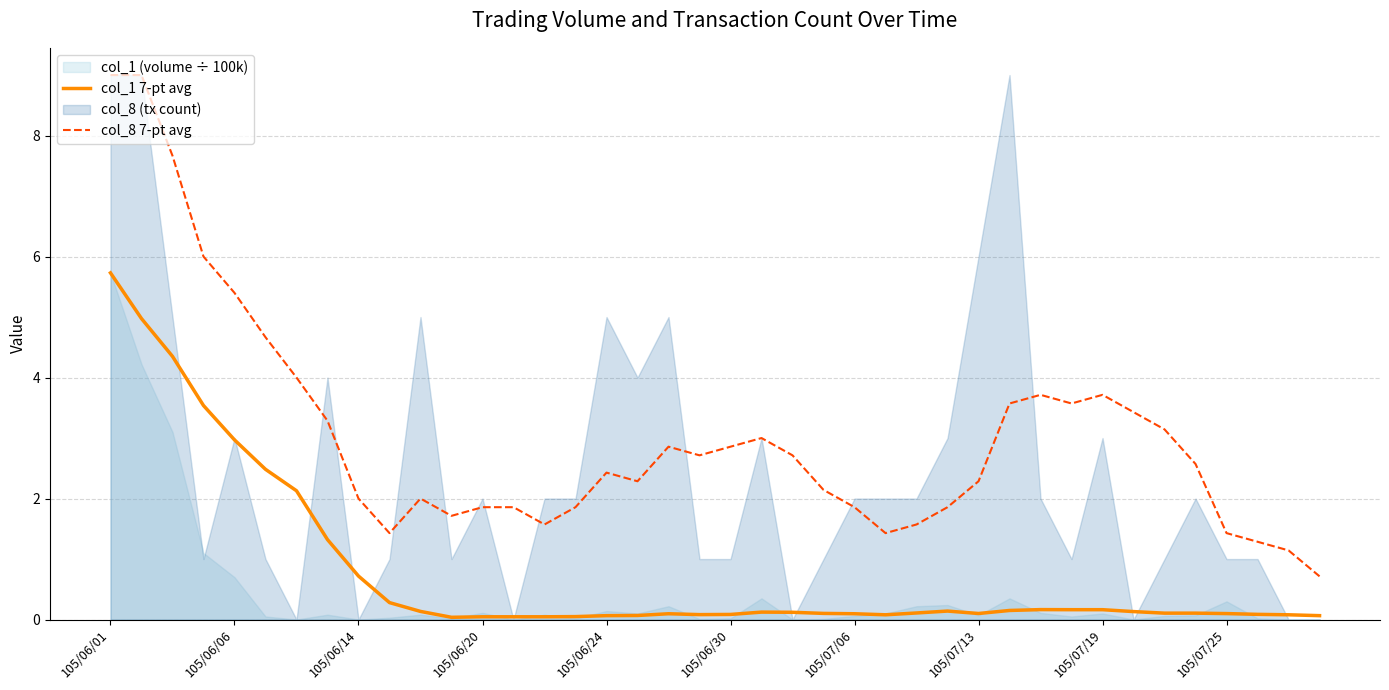

What is the sum of the col_1 7-pt avg values at 105/06/14 and 105/06/01?

6.4